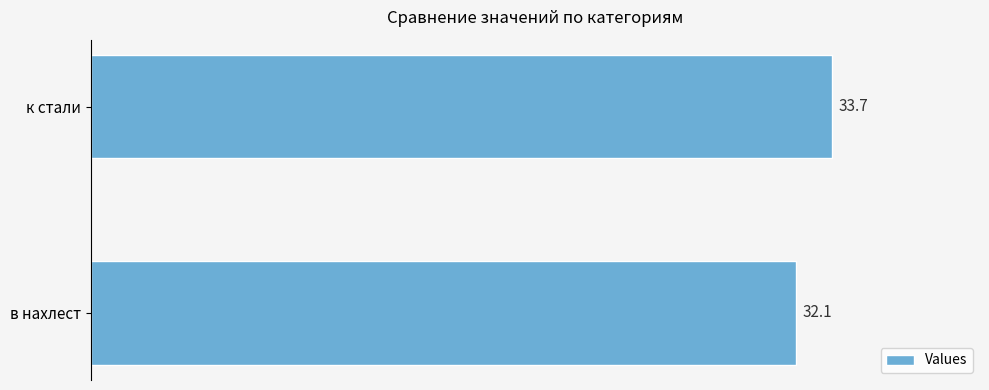

List the labels in order of value, smallest first.

в нахлест, к стали